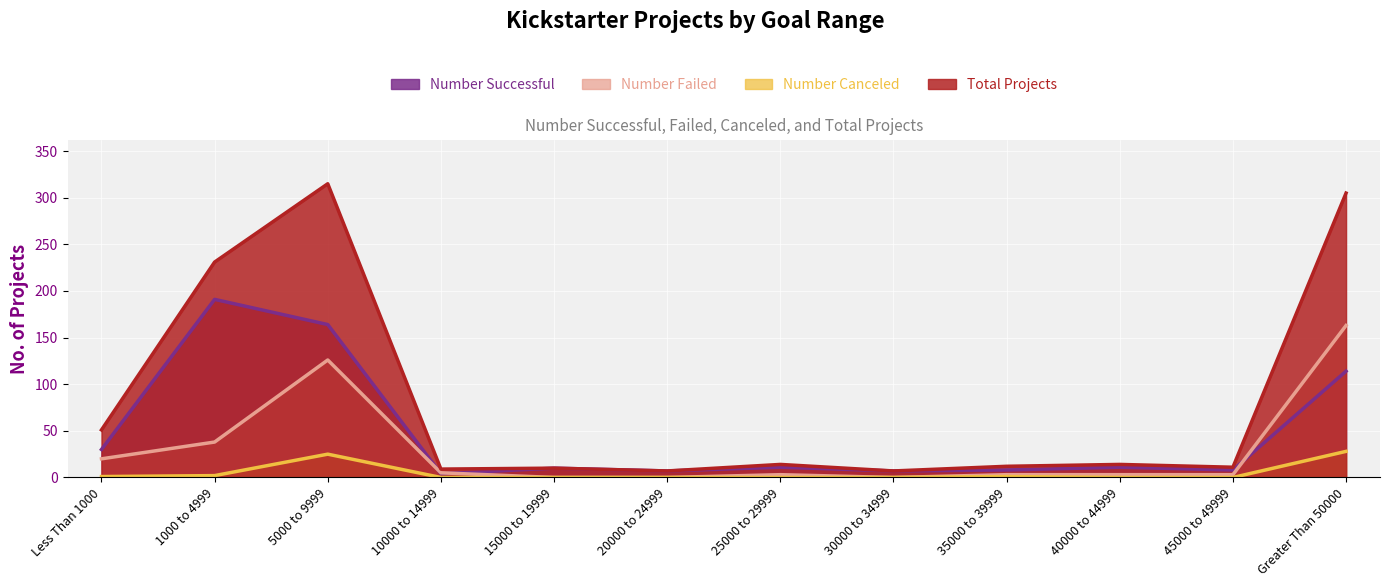

Between 15000 to 19999 and 30000 to 34999, which series saw the biggest shift?

Number Successful